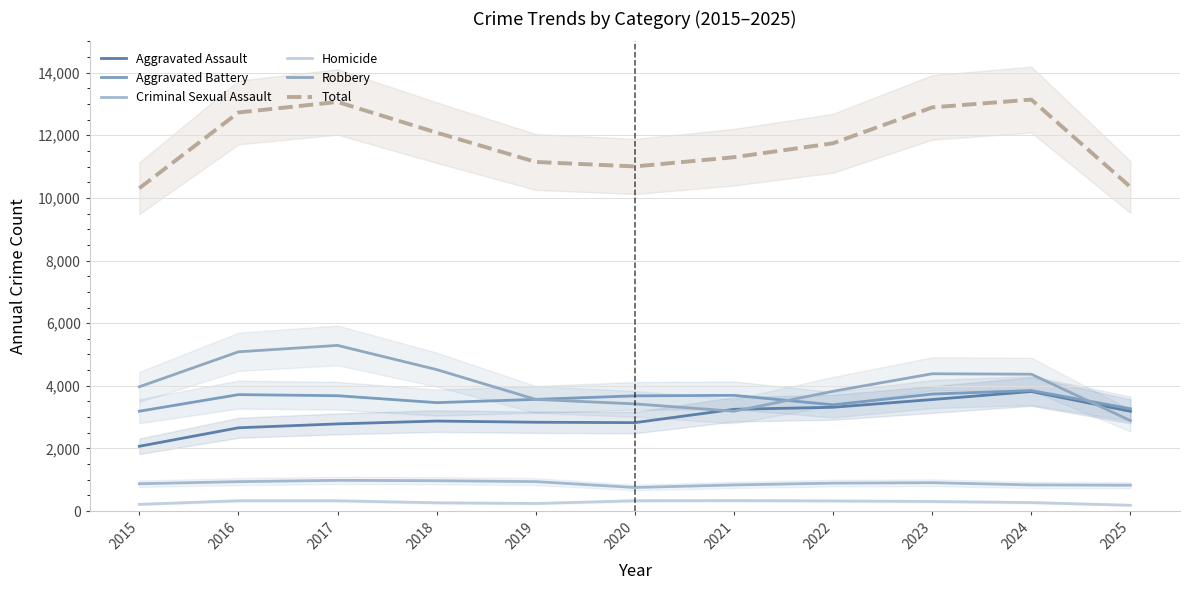

At how many categories does at least one series exceed 3557?

11